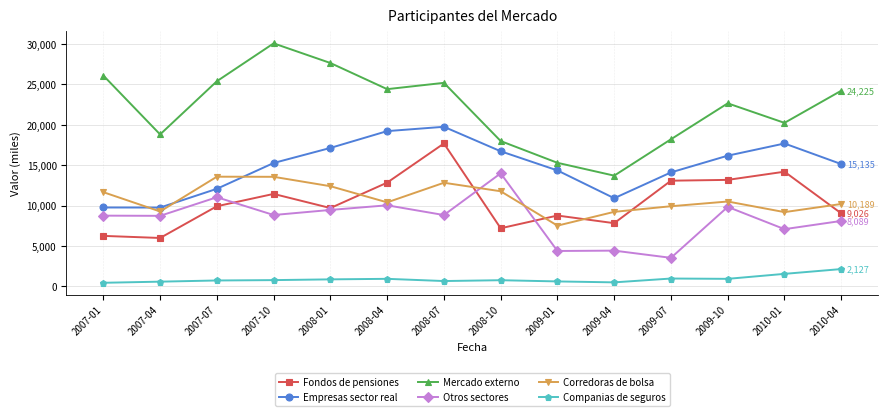

How many interior local peaks does the Corredoras de bolsa series have?

3